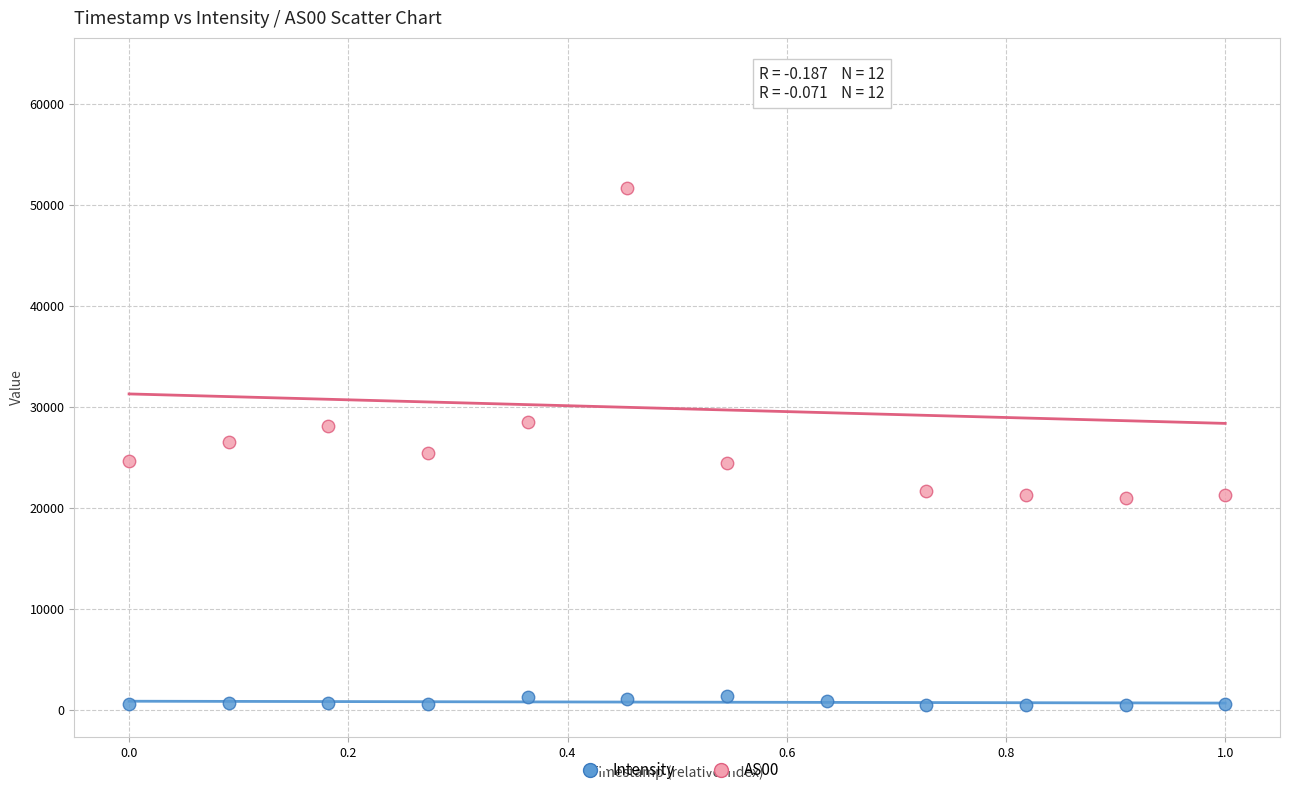

Which series reaches the maximum Y coordinate?

AS00